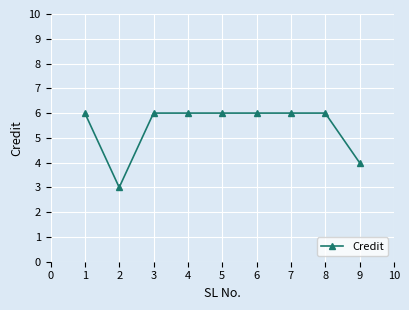

Read the value at 1.

6